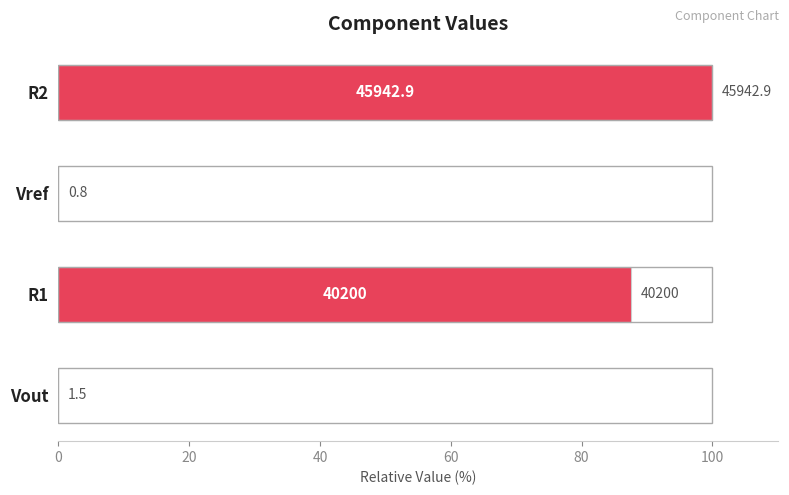

Are the bars horizontal?

Yes